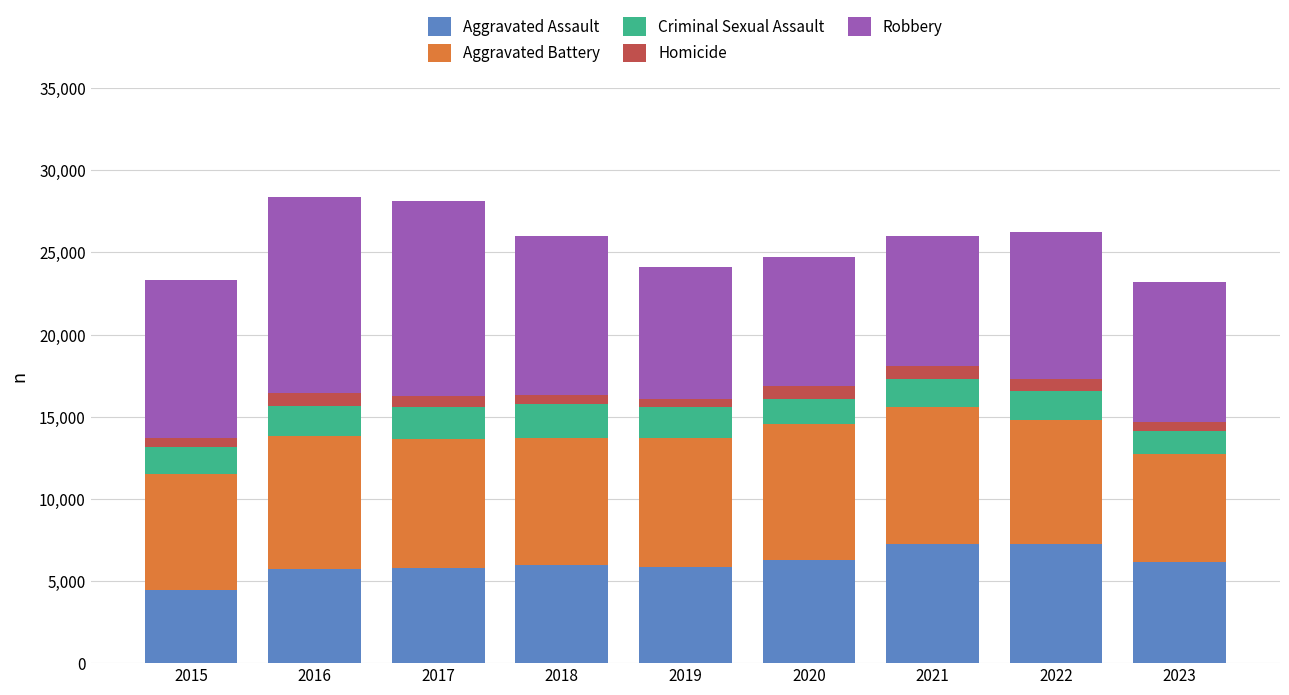

What is the lowest value of the Aggravated Assault series?

4480